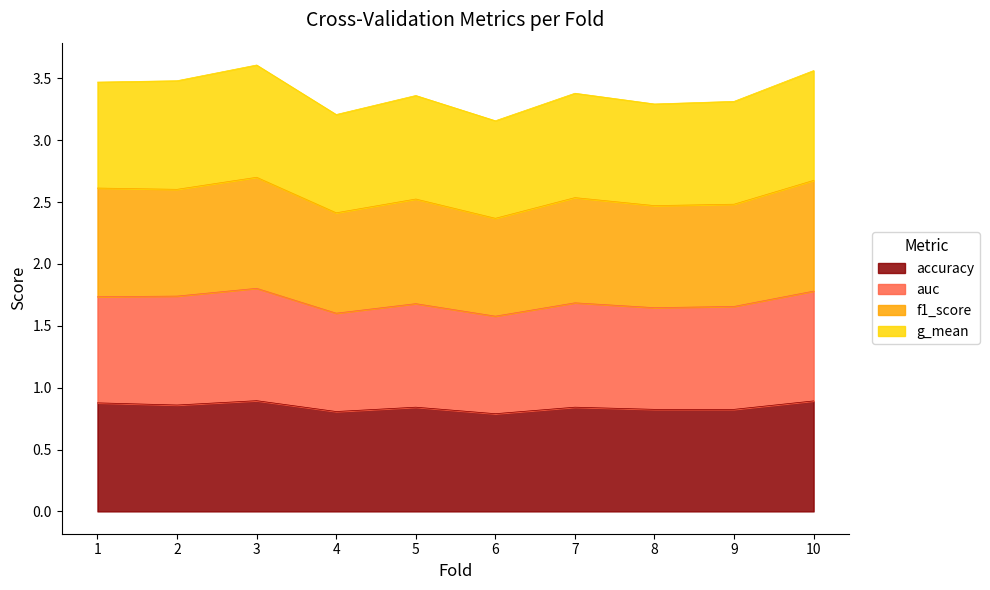

What is the sum of the accuracy values at 1 and 8?

1.7